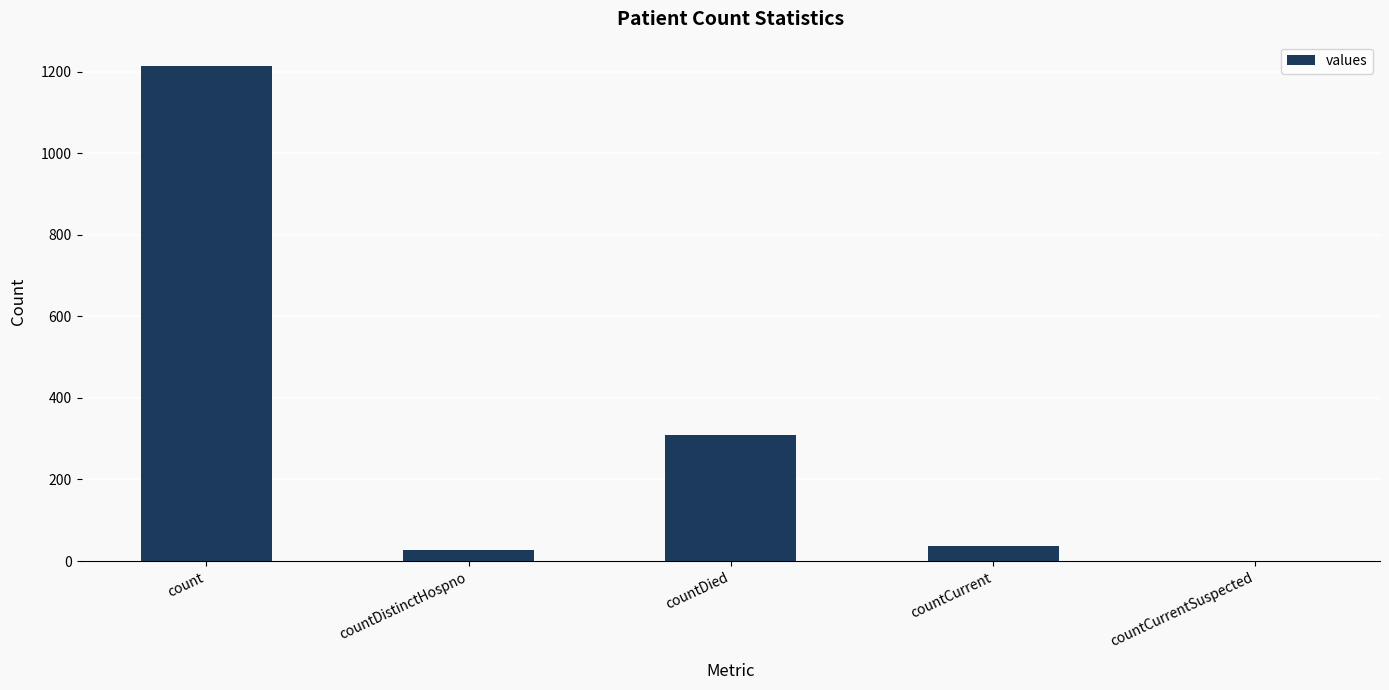

At which label is the value closest to 606?

countDied